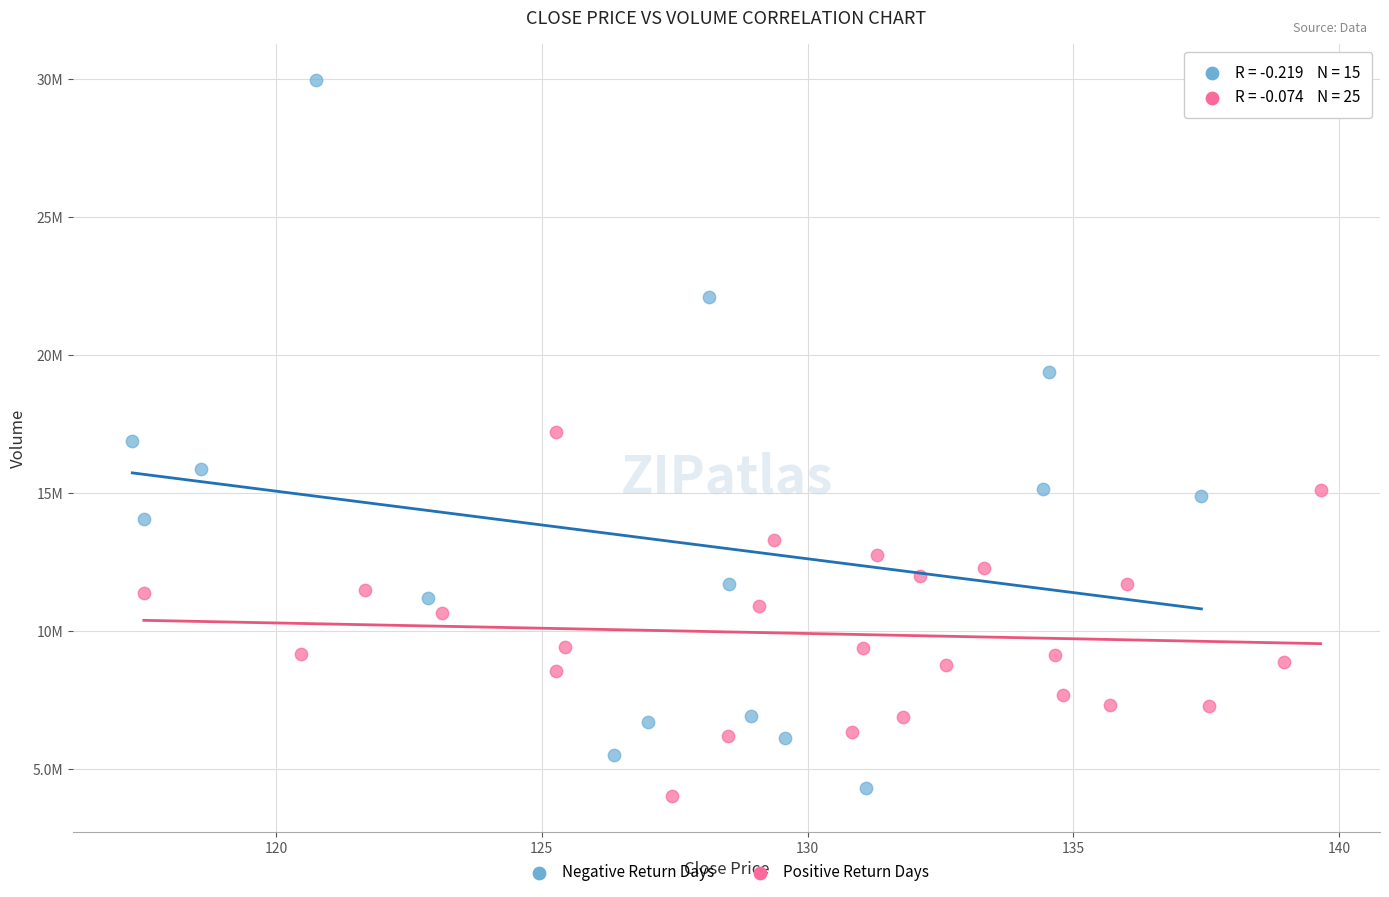

Which series contains the highest Y value?

Negative Return Days